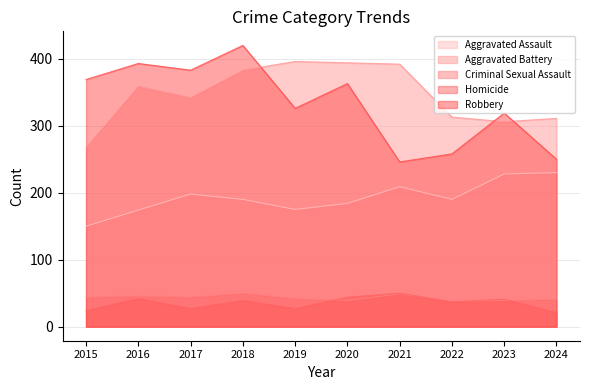

Does the chart have visible grid lines?

Yes